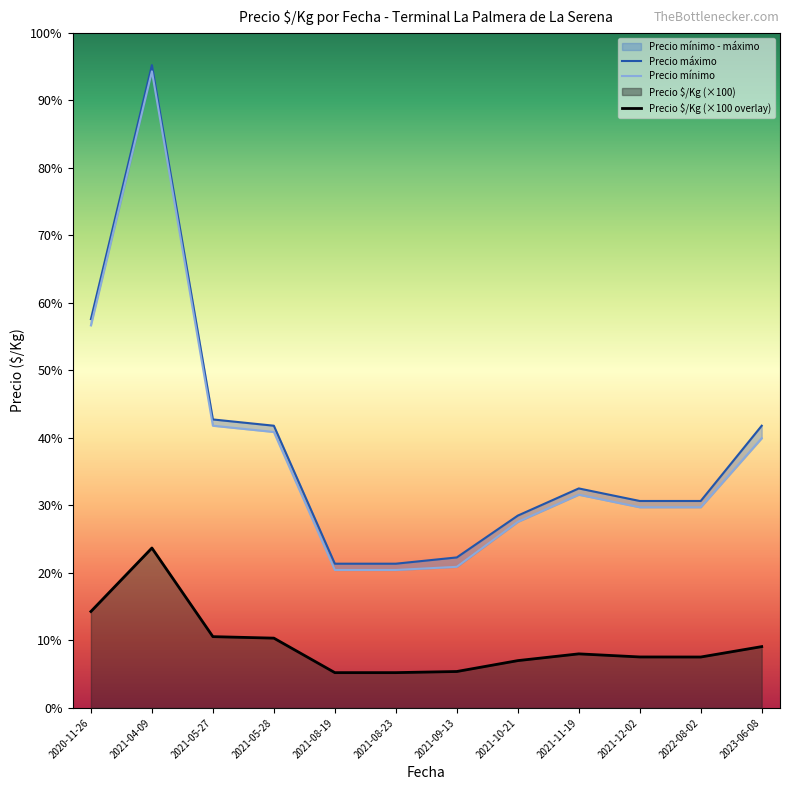

True or false: Precio máximo and Precio $/Kg (×100 overlay) intersect in this chart.

False